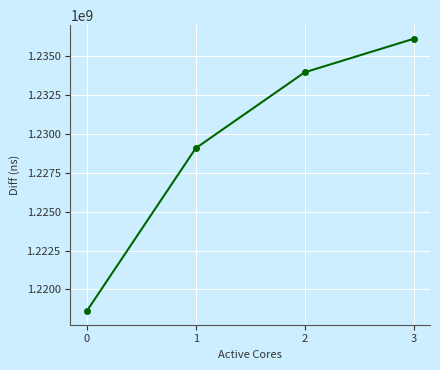

List the labels in order of value, largest first.

3, 2, 1, 0